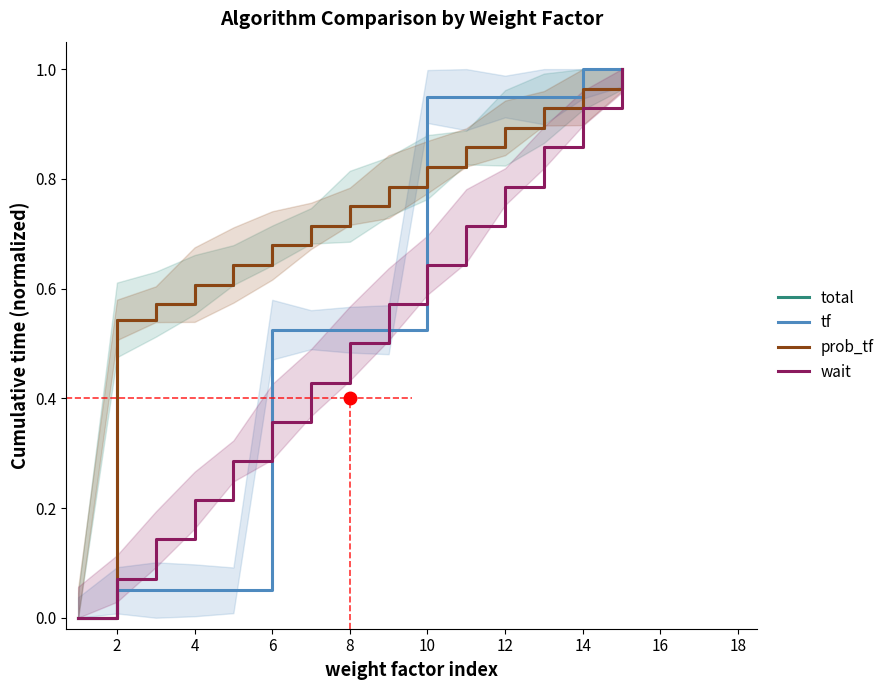

What is the value of the tf point at the 9th from the left?

0.5